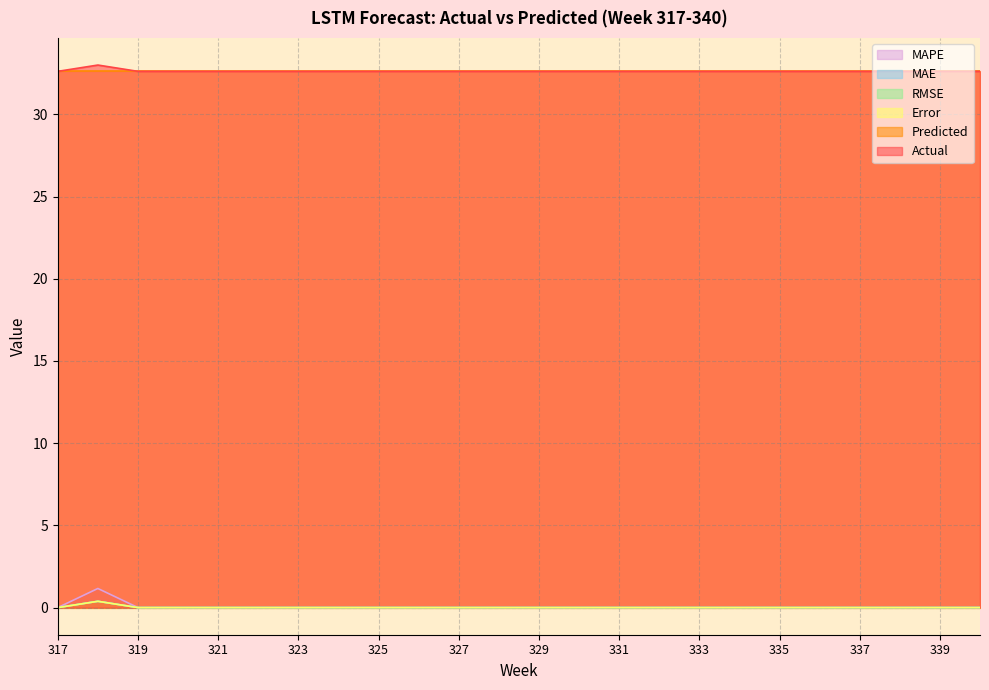

At which category is the sum across all series the highest?

318